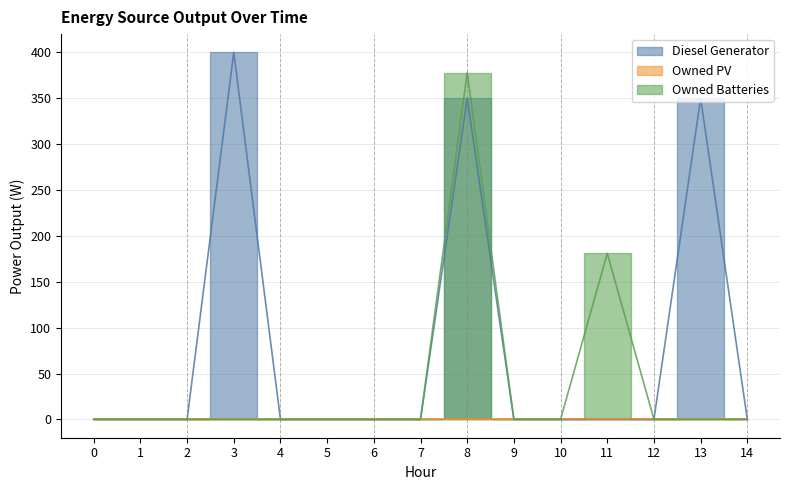

Which series changed the most between 11 and 13?

Diesel Generator